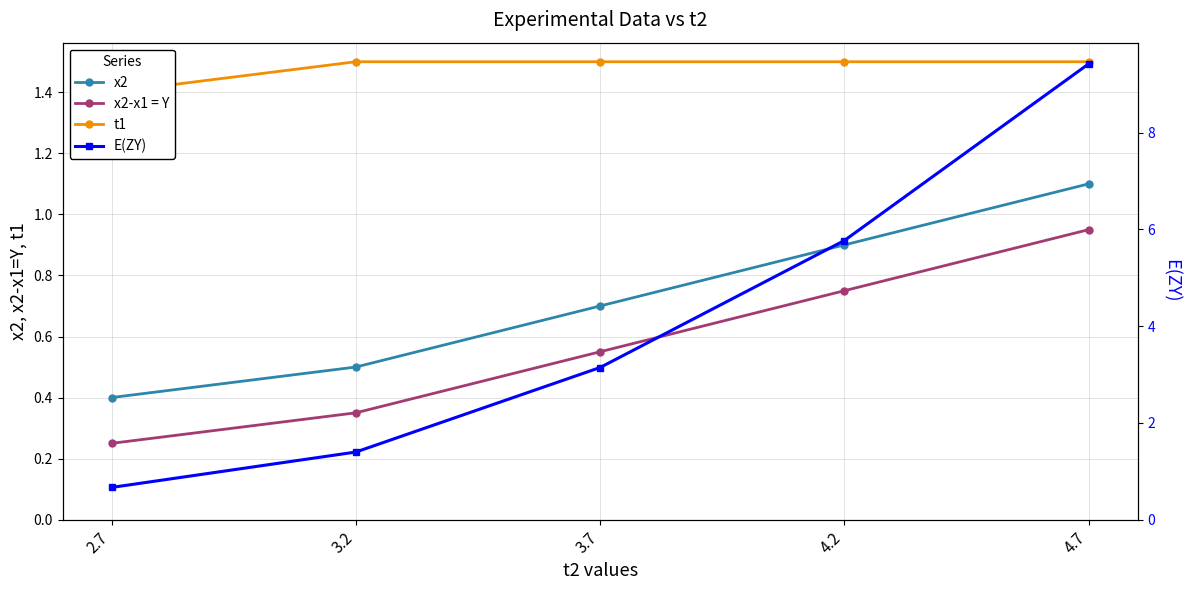

True or false: x2 and t1 cross at least once.

False